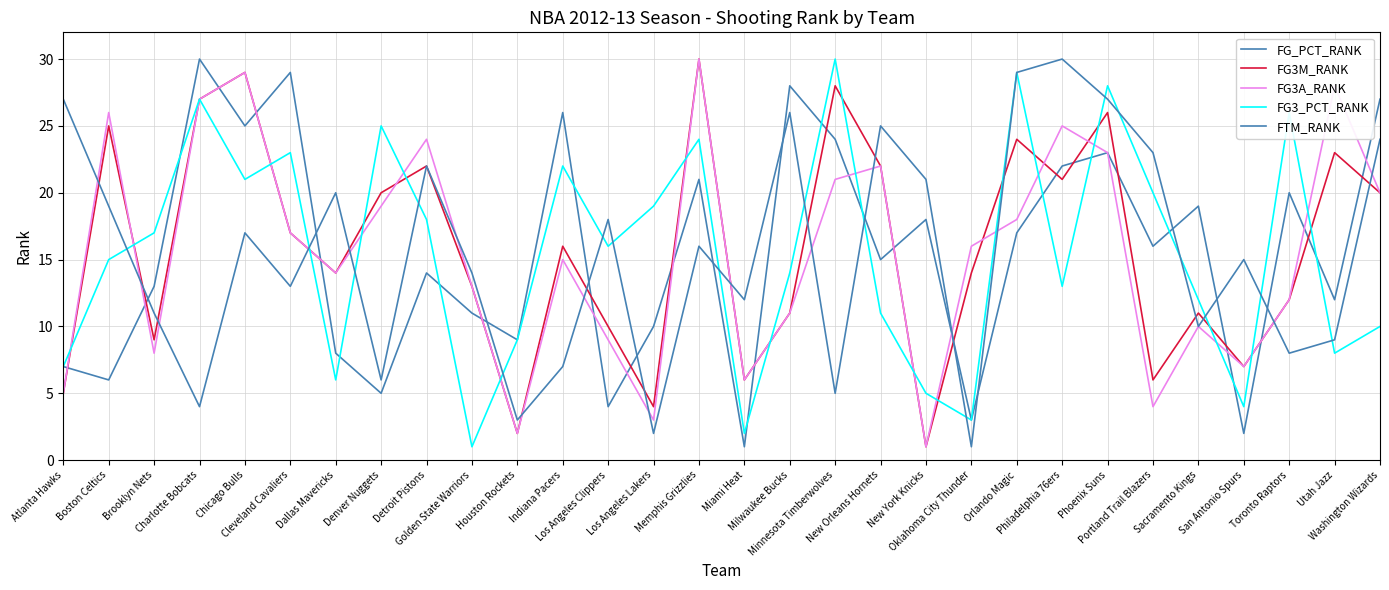

How many lines are shown in the chart?

5